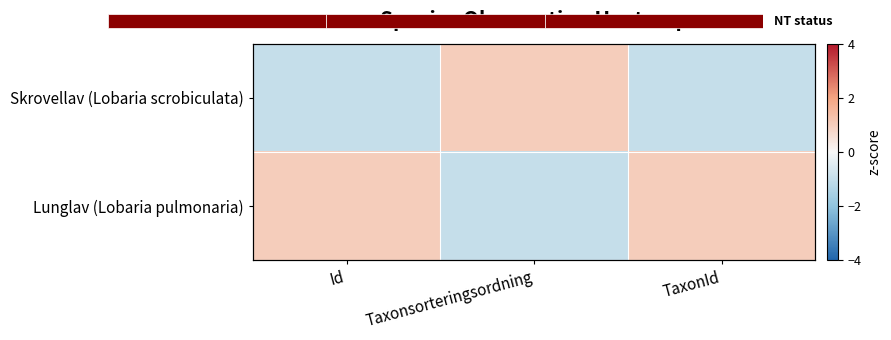

Which series has the widest spread of values?

Skrovellav (Lobaria scrobiculata)